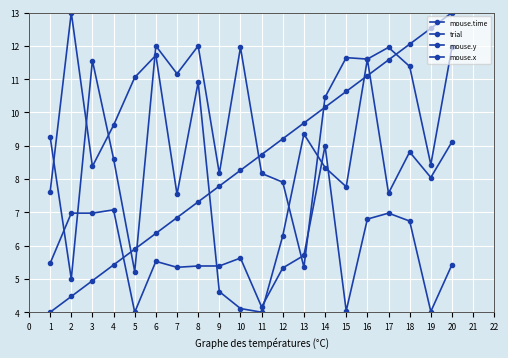

Does the chart have visible grid lines?

Yes